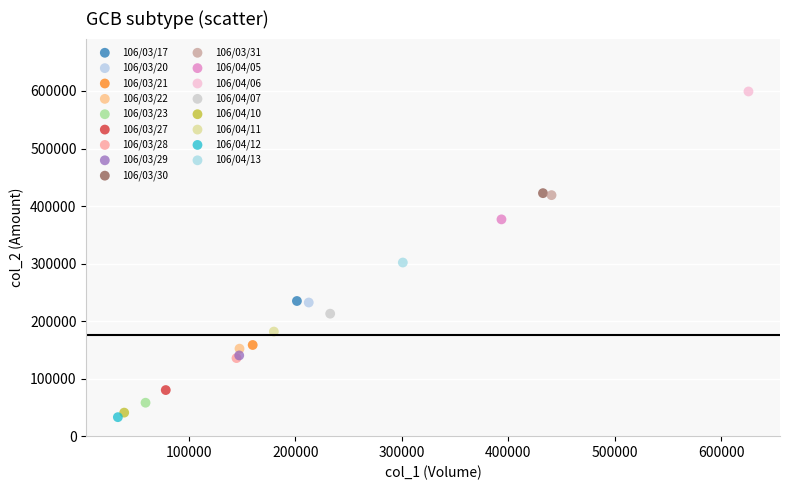

What are all the series names shown in the legend?

106/03/17, 106/03/20, 106/03/21, 106/03/22, 106/03/23, 106/03/27, 106/03/28, 106/03/29, 106/03/30, 106/03/31, 106/04/05, 106/04/06, 106/04/07, 106/04/10, 106/04/11, 106/04/12, 106/04/13